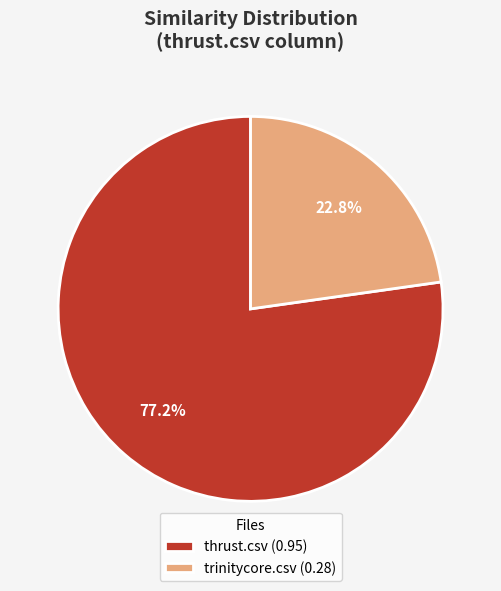

Which category has the biggest portion of the pie?

thrust.csv